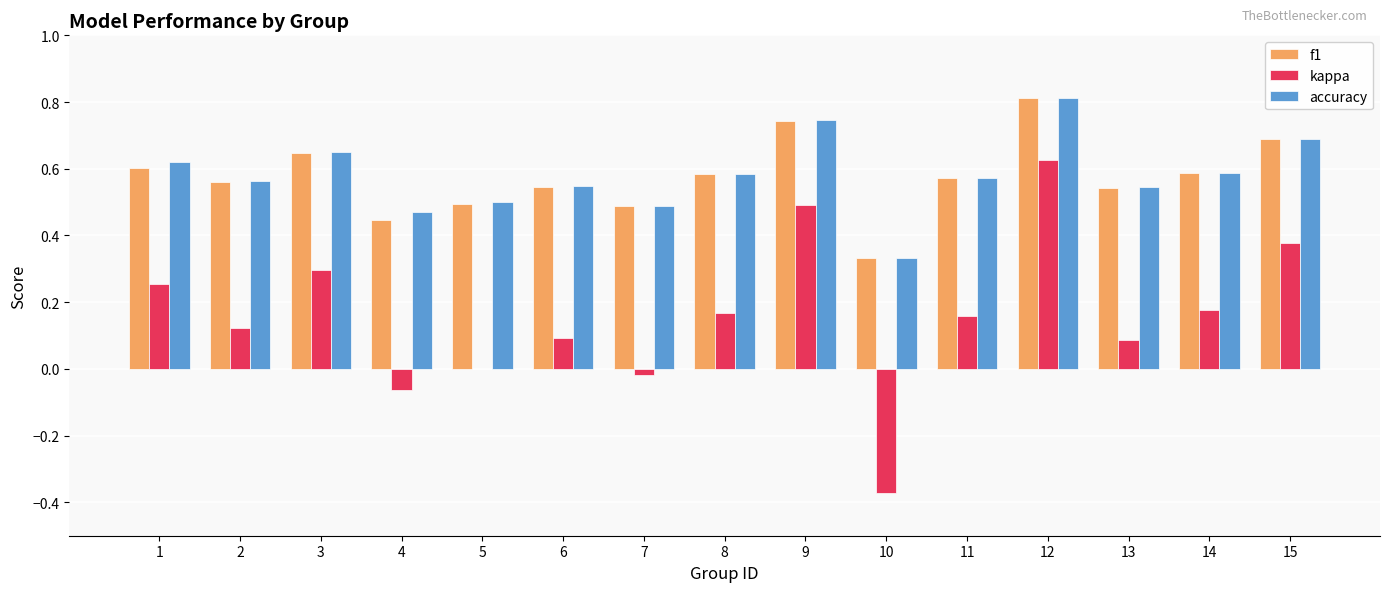

Where is accuracy nearest to the value 0?

10